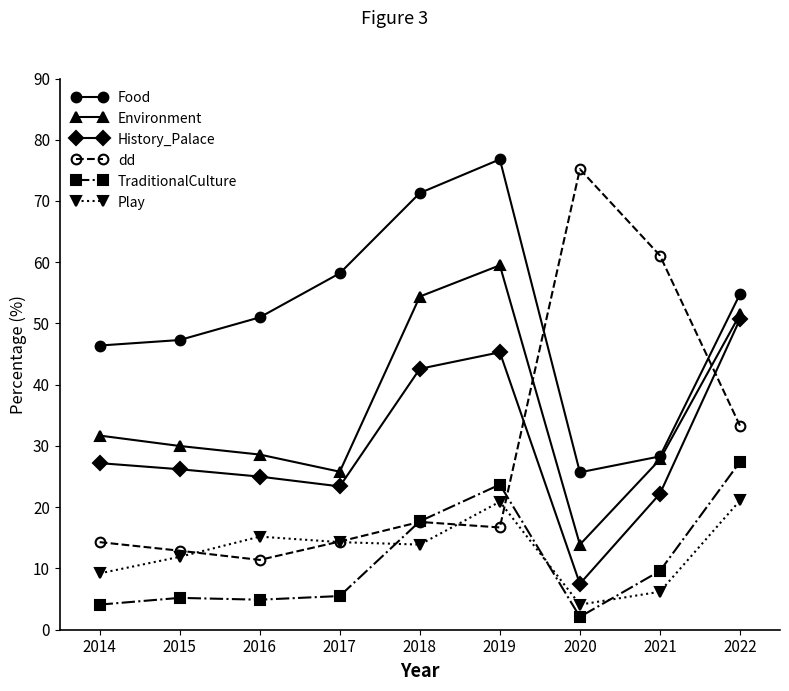

What is the value of the History_Palace point at the 4th from the left?

23.4